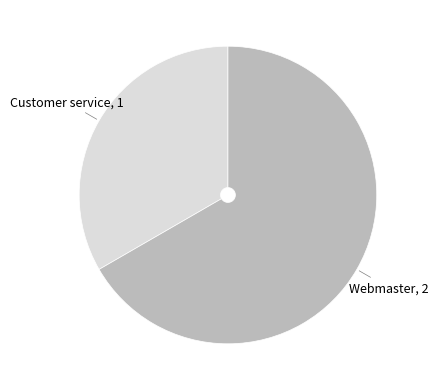

How many segments does this pie chart have?

2